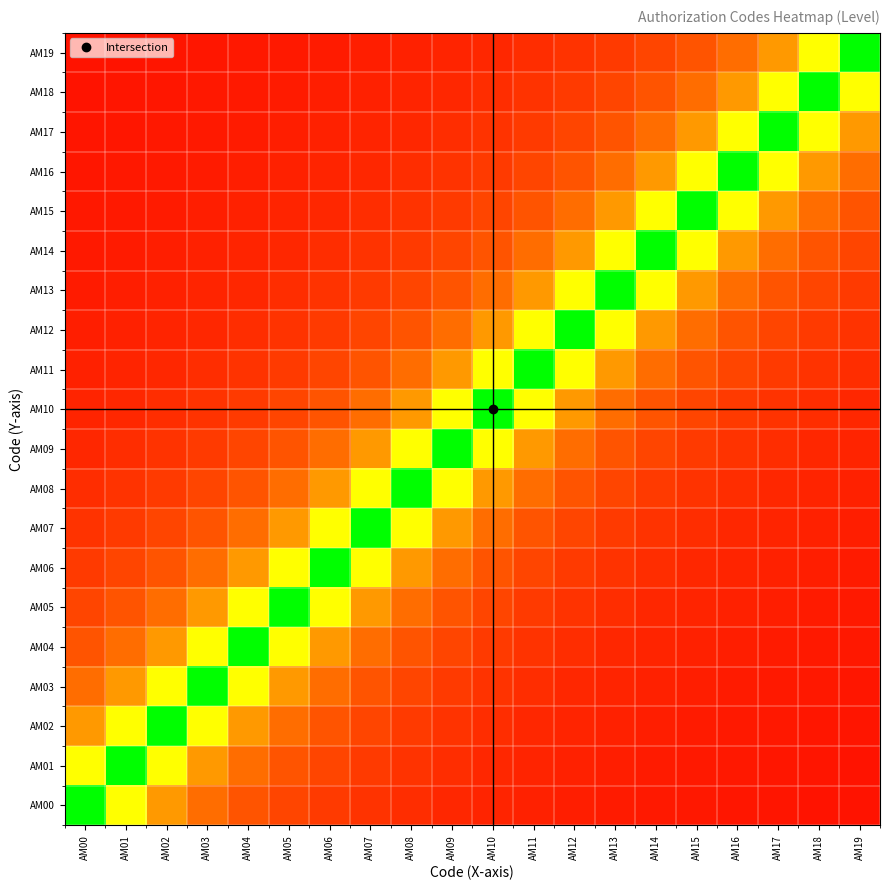

How many categories are shown in the chart?

20